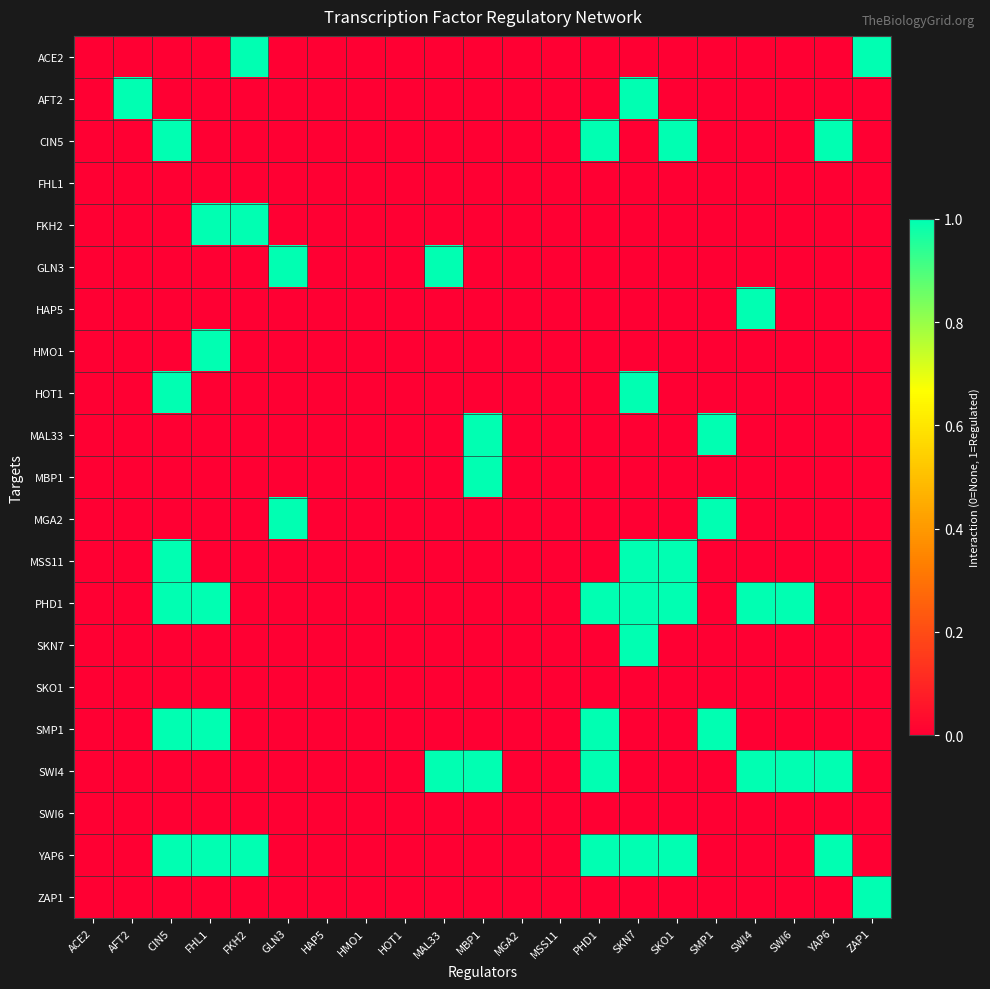

Rank the series at PHD1 from lowest to highest value.

ACE2, AFT2, FHL1, FKH2, GLN3, HAP5, HMO1, HOT1, MAL33, MBP1, MGA2, MSS11, SKN7, SKO1, SWI6, ZAP1, CIN5, PHD1, SMP1, SWI4, YAP6